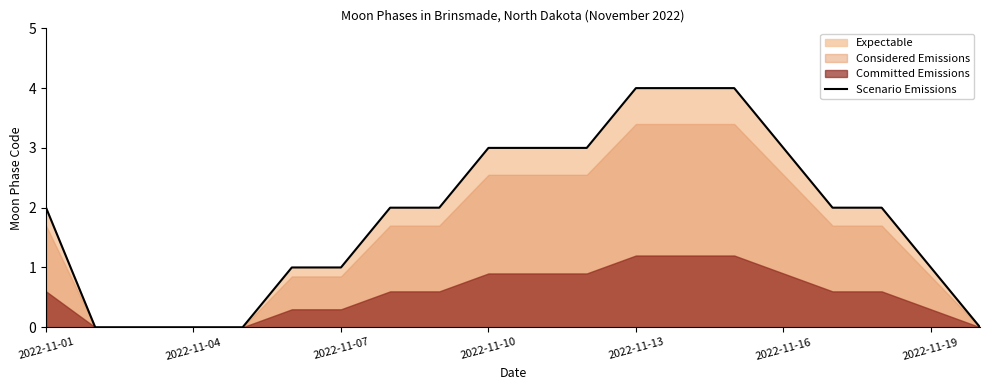

How many data points are less than 2?

8